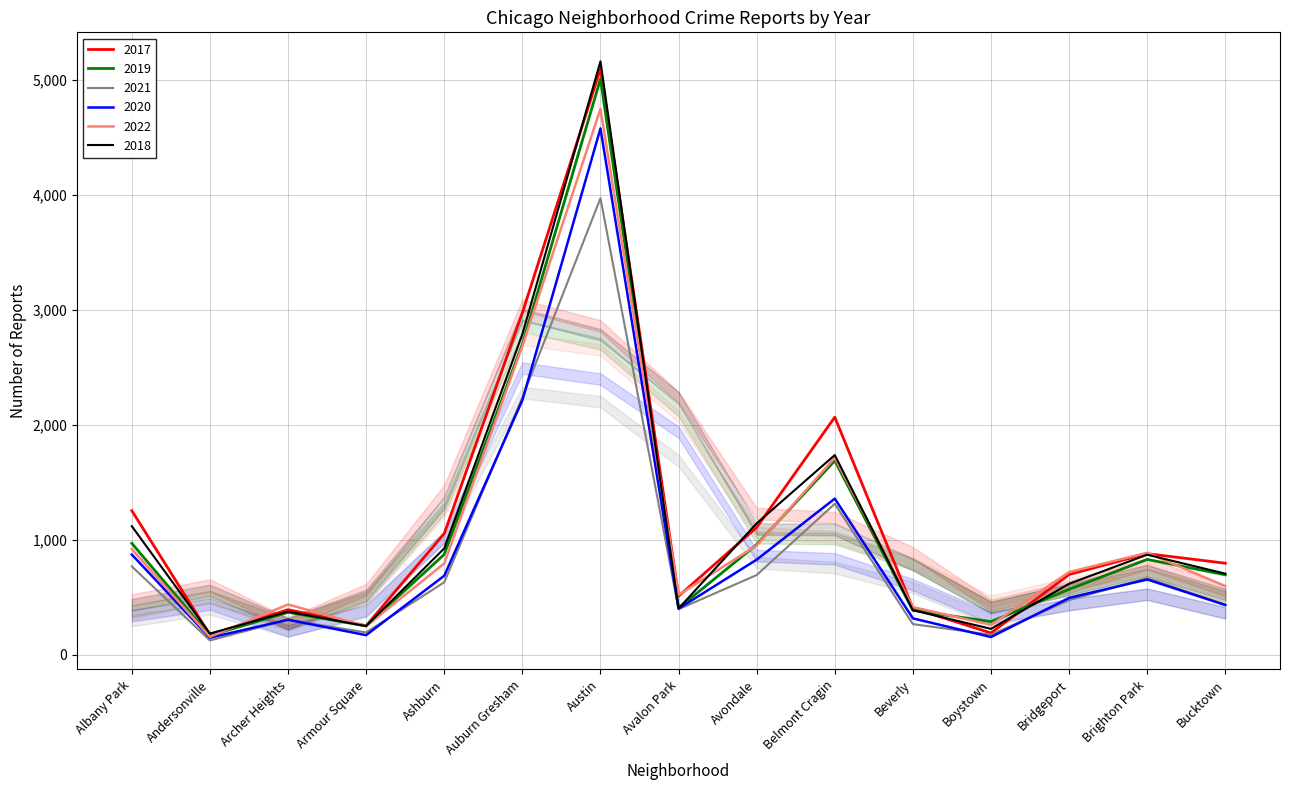

True or false: 2018 and 2021 intersect in this chart.

False